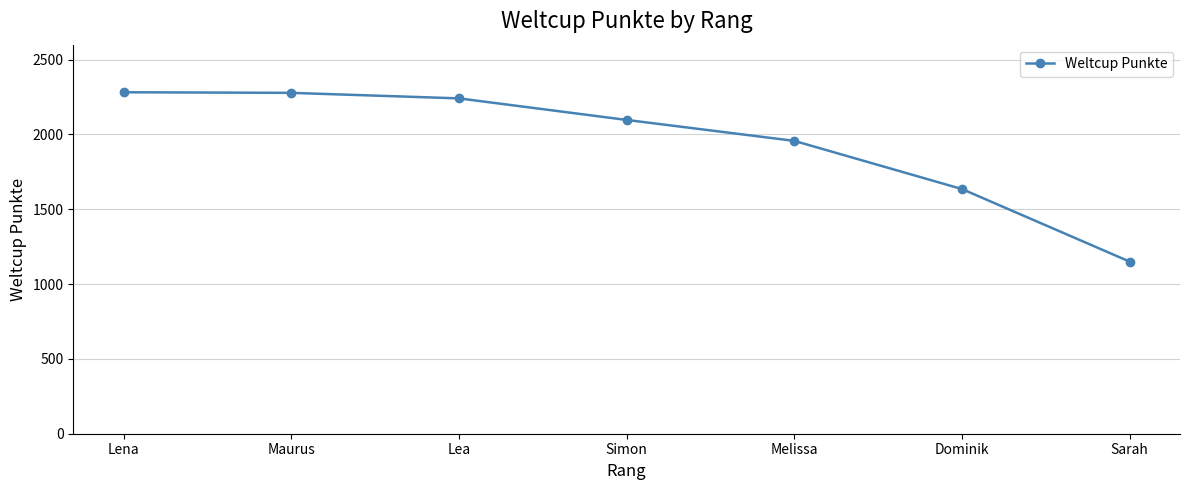

What is the average value?

1949